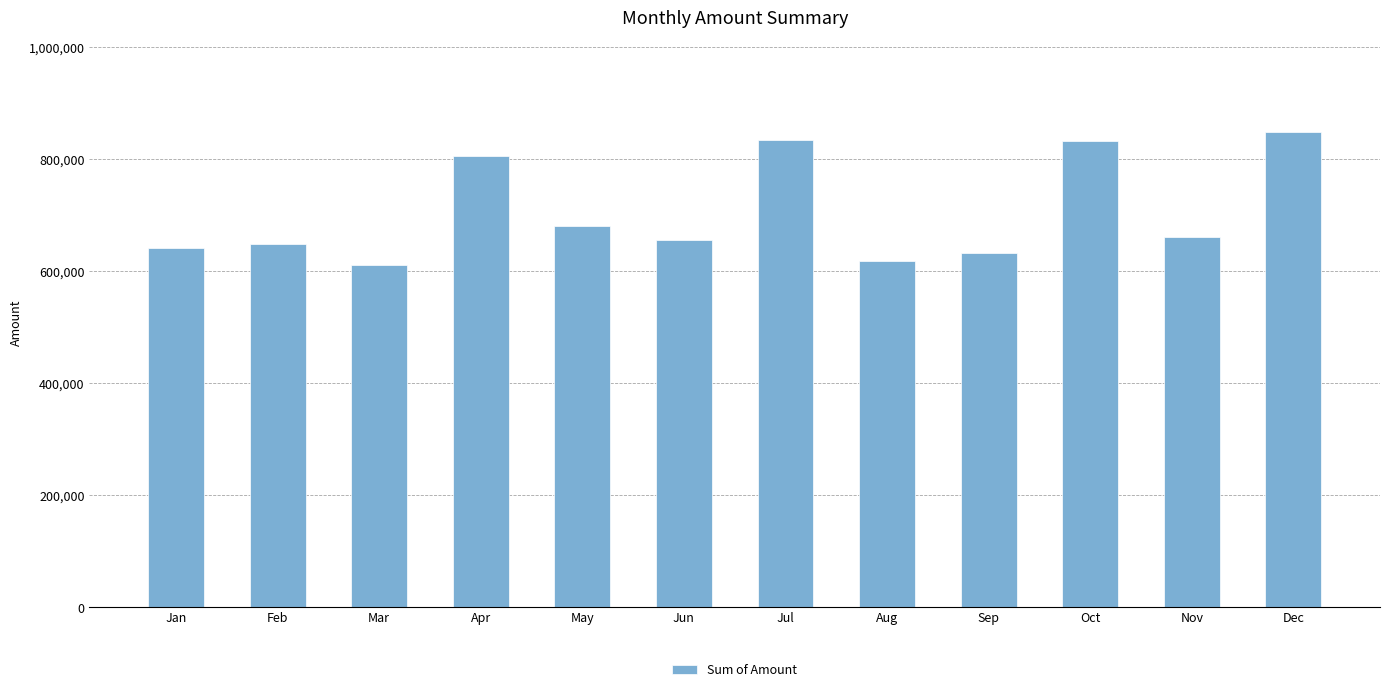

True or false: the data shows 640162 at Jan.

True